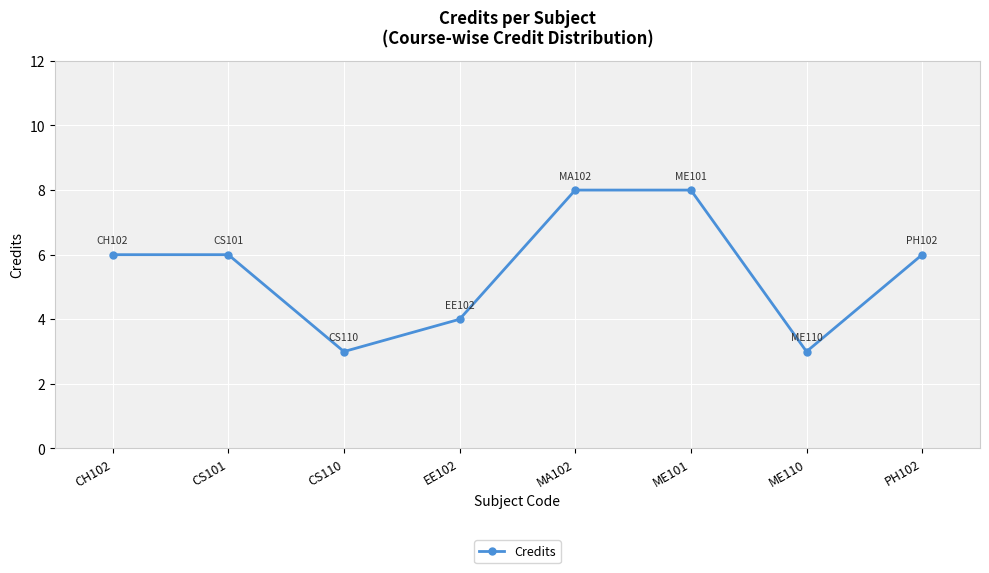

Reading right to left, transcribe all the data shown in this chart.

6	3	8	8	4	3	6	6